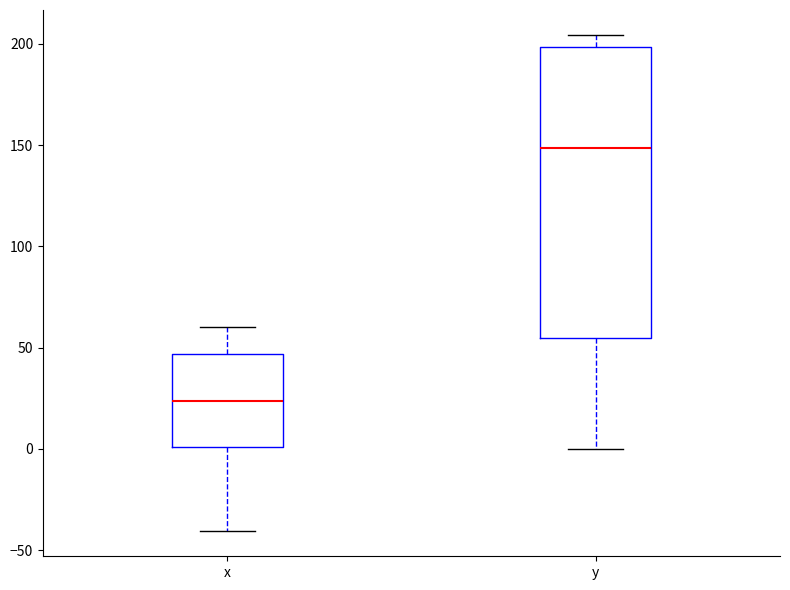

Where does the upper whisker of the box for x end on the y-axis? The values are not printed on the chart, so give them approximately, as read against the axis.

60